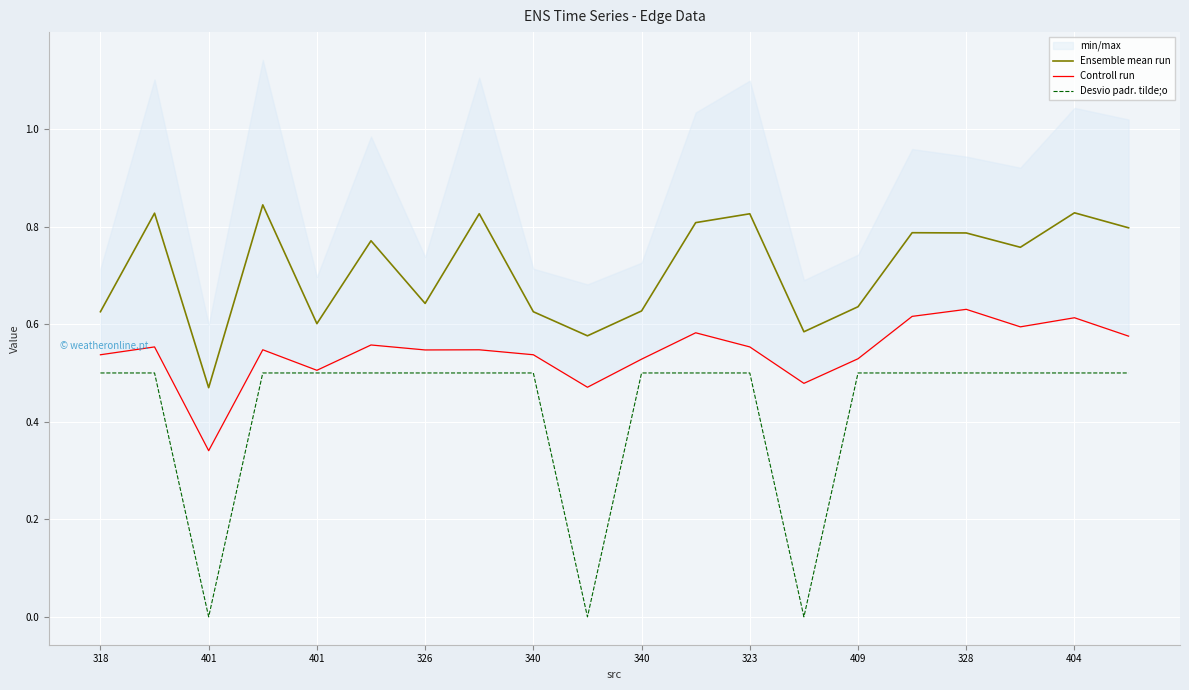

In Ensemble mean run, how many points are higher than both neighbors (excluding endpoints)?

7